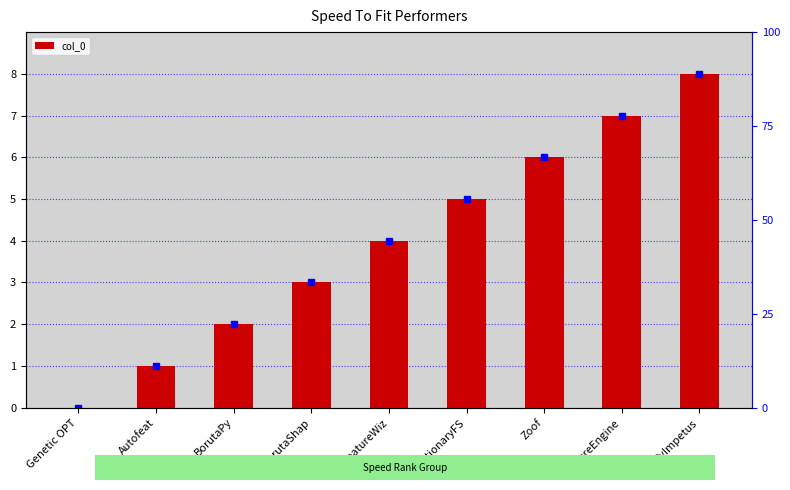

The value at Autofeat is 2. True or false?

False